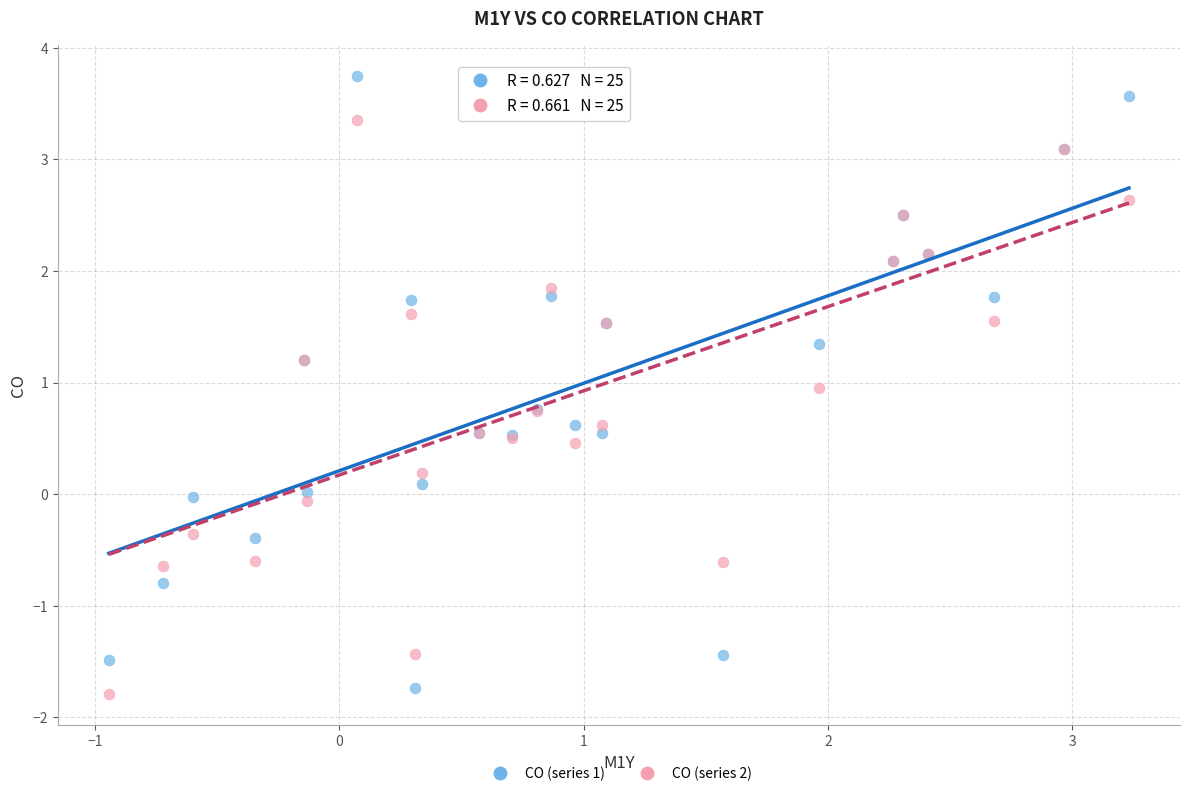

What is the X range (max minus min) for the scatter plot?

4.2